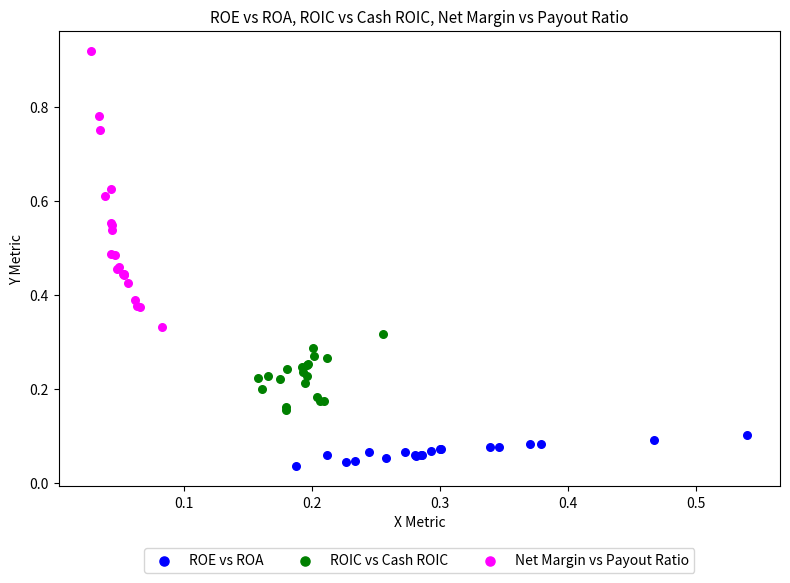

What are all the series names shown in the legend?

ROE vs ROA, ROIC vs Cash ROIC, Net Margin vs Payout Ratio